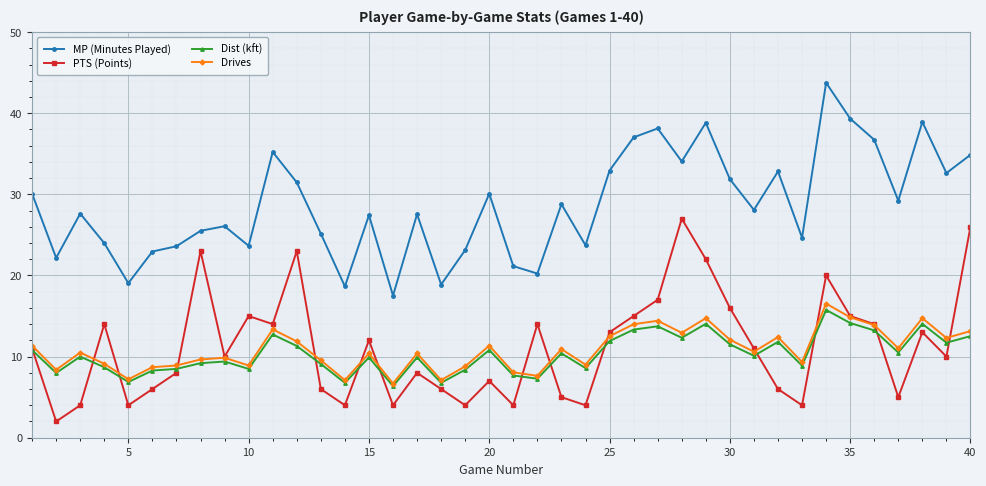

True or false: Drives has more than 2 interior local peaks.

True